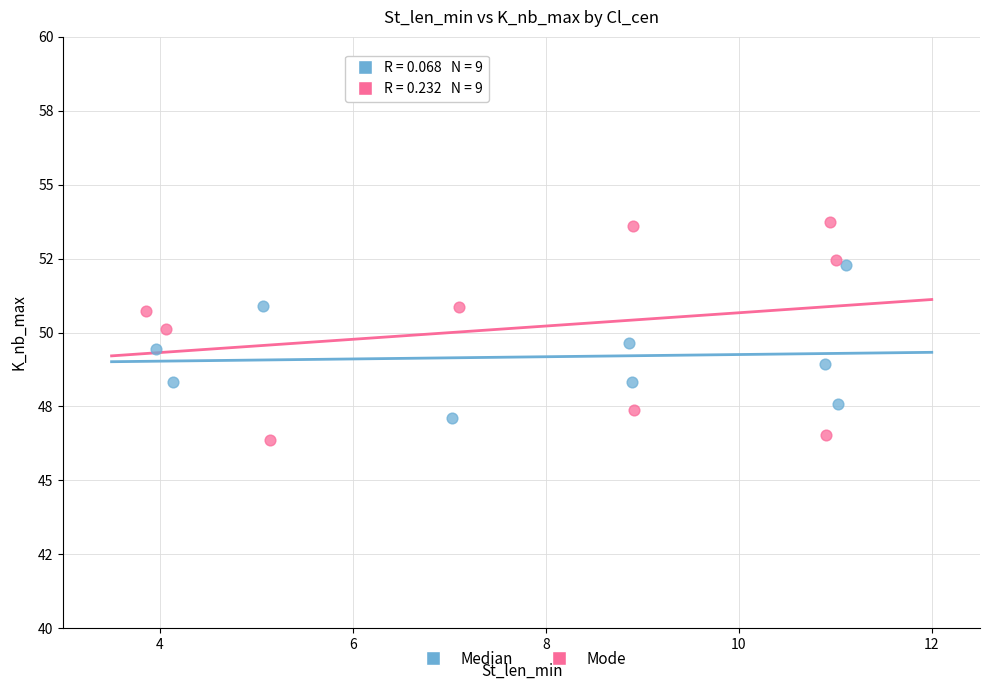

Which series has the largest Y range (max minus min)?

Mode